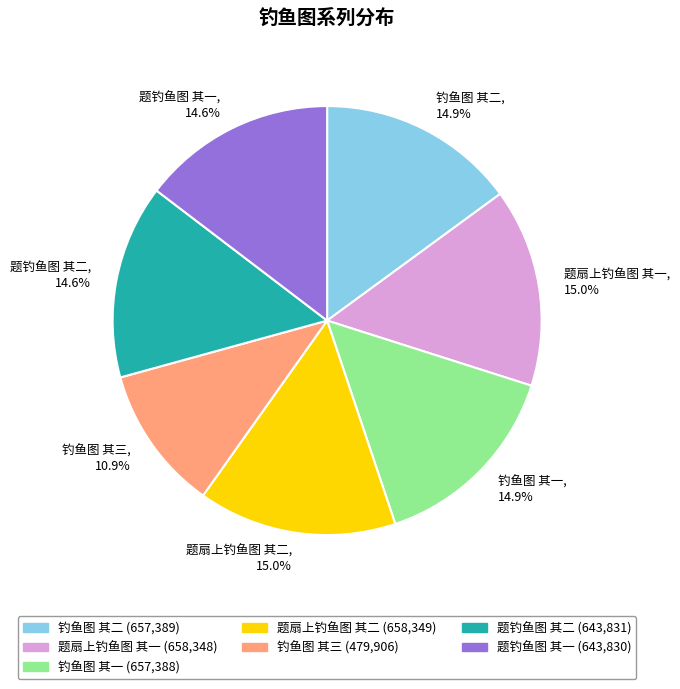

How many segments does this pie chart have?

7